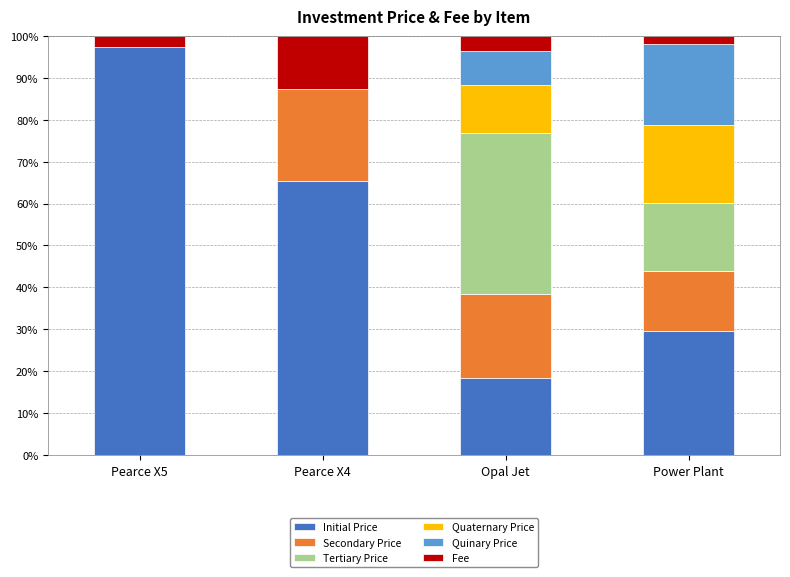

Reading left to right, transcribe the values for Initial Price.

Pearce X5=97.5	Pearce X4=65.4	Opal Jet=18.3	Power Plant=29.5